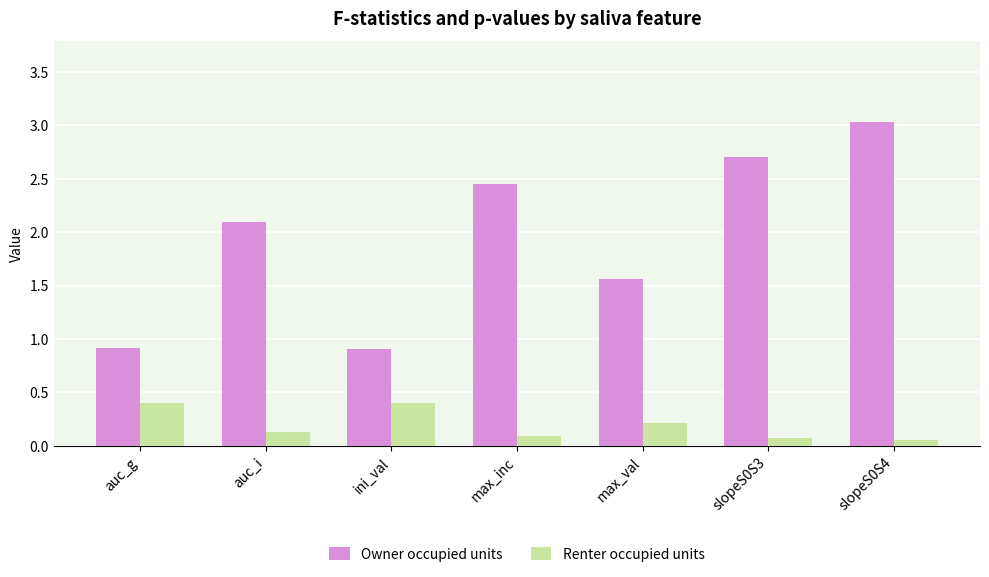

Rank the series by their maximum value, from lowest to highest.

Renter occupied units, Owner occupied units